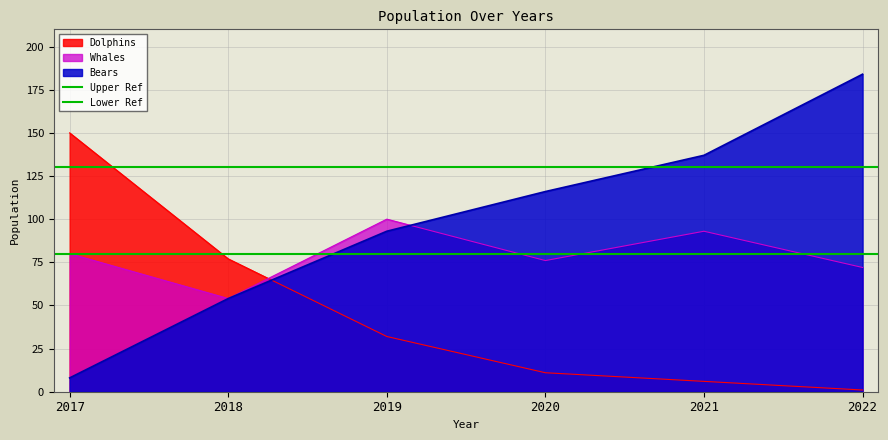

Where is Bears nearest to the value 96?

2019